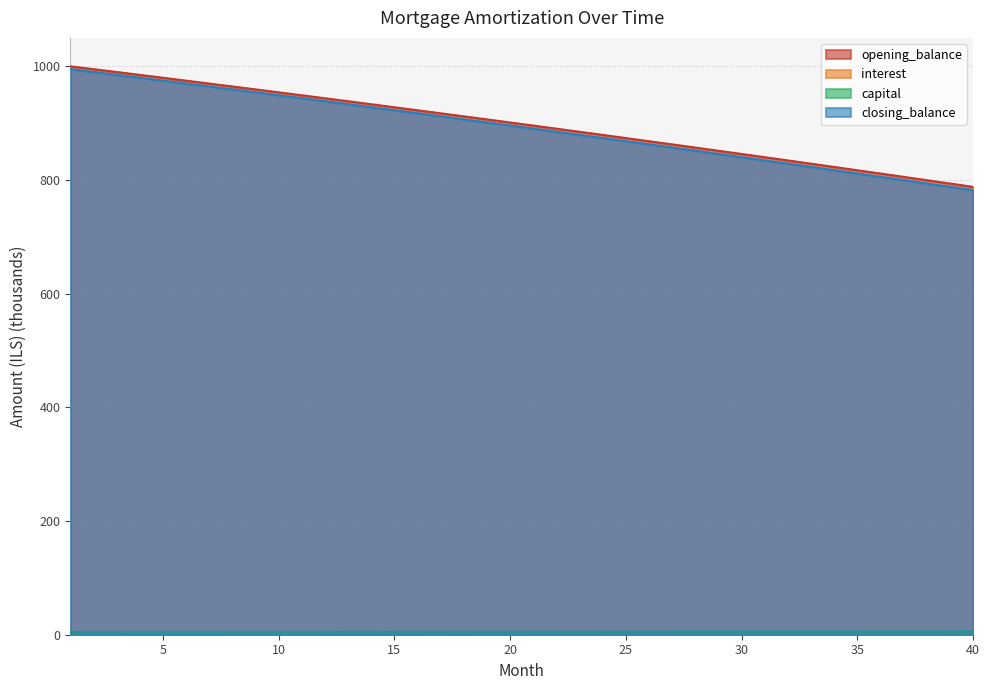

What is the value of the opening_balance point at the 28th from the left?

857.0